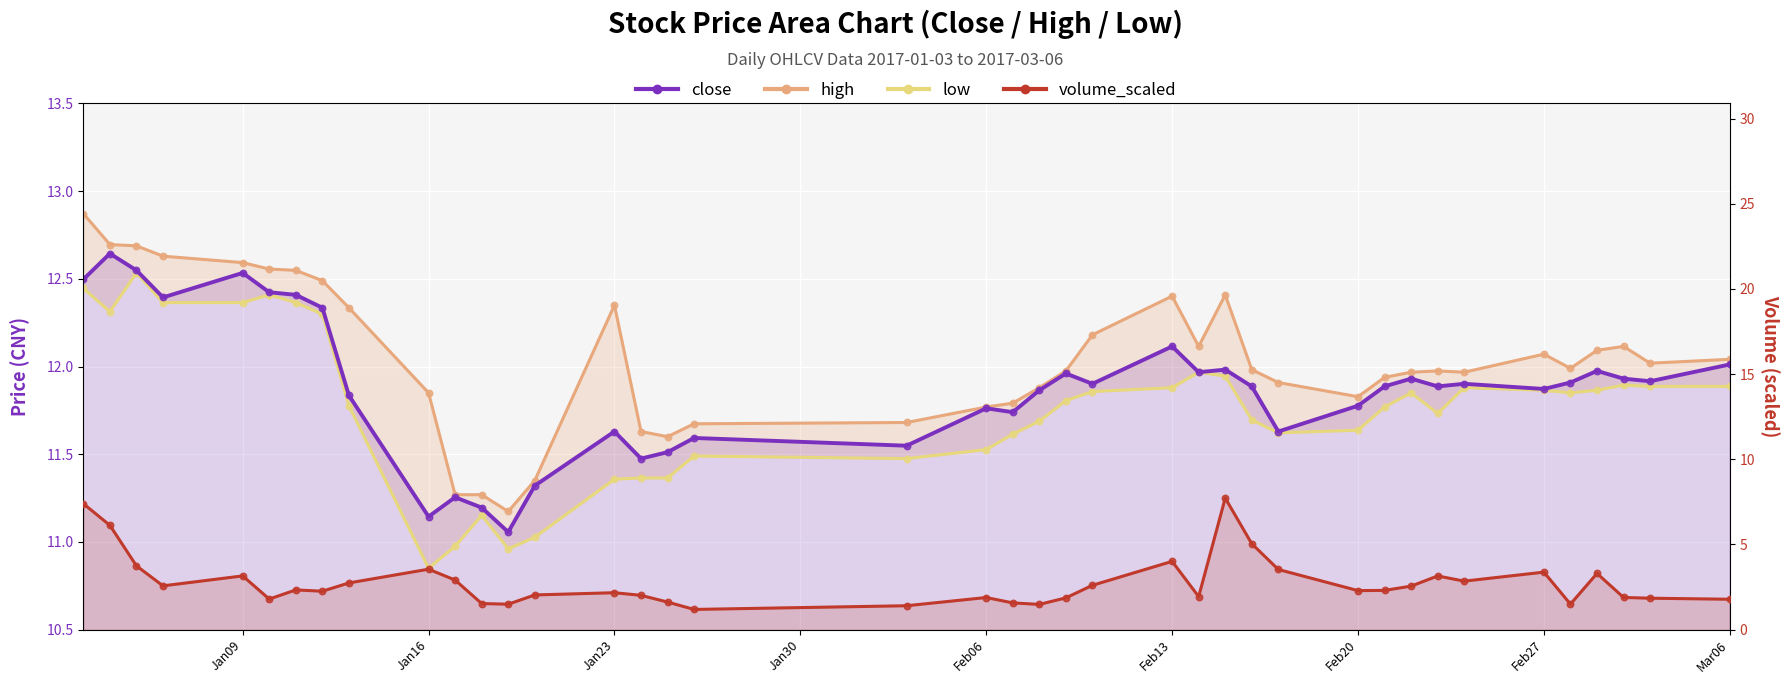

Which series contains the lowest Y value?

volume_scaled